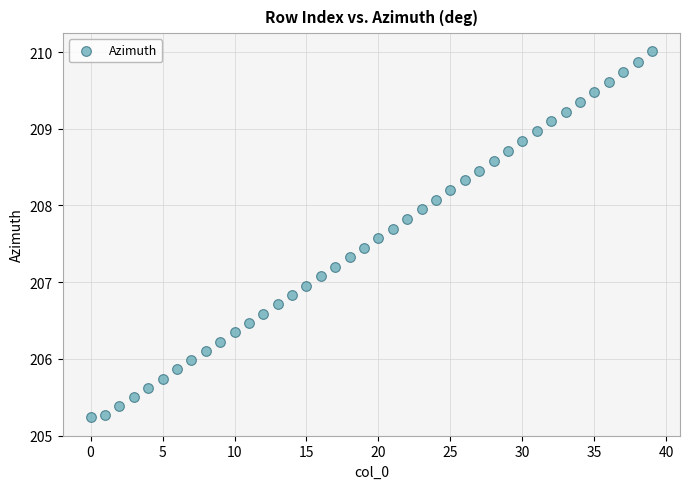

What is the range of Y values (max minus min)?

4.8